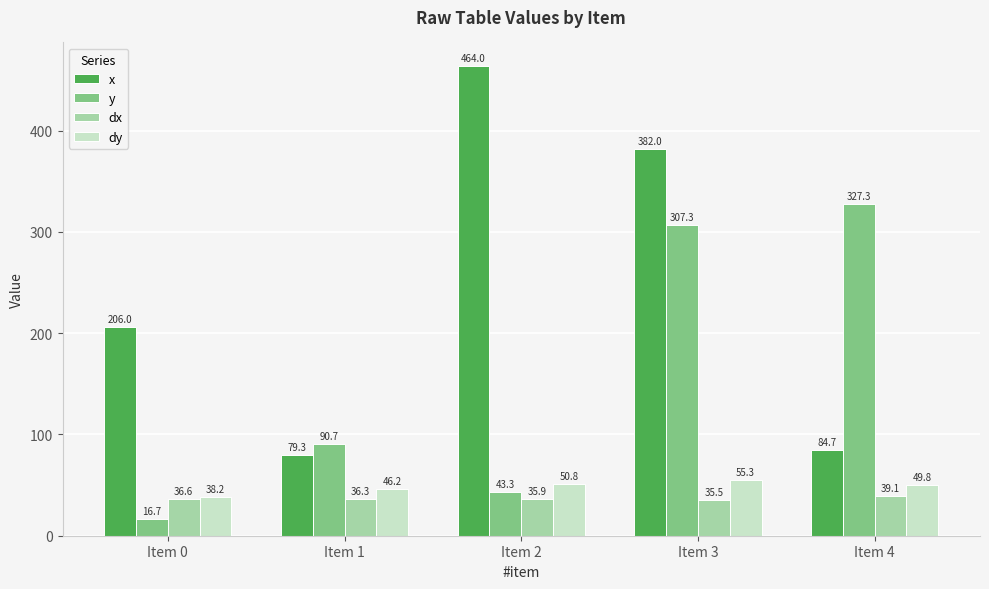

Reading right to left, list all the values displayed in this chart.

x: 84.7	382.0	464.0	79.3	206.0
y: 327.3	307.3	43.3	90.7	16.7
dx: 39.1	35.5	35.9	36.3	36.6
dy: 49.8	55.3	50.8	46.2	38.2